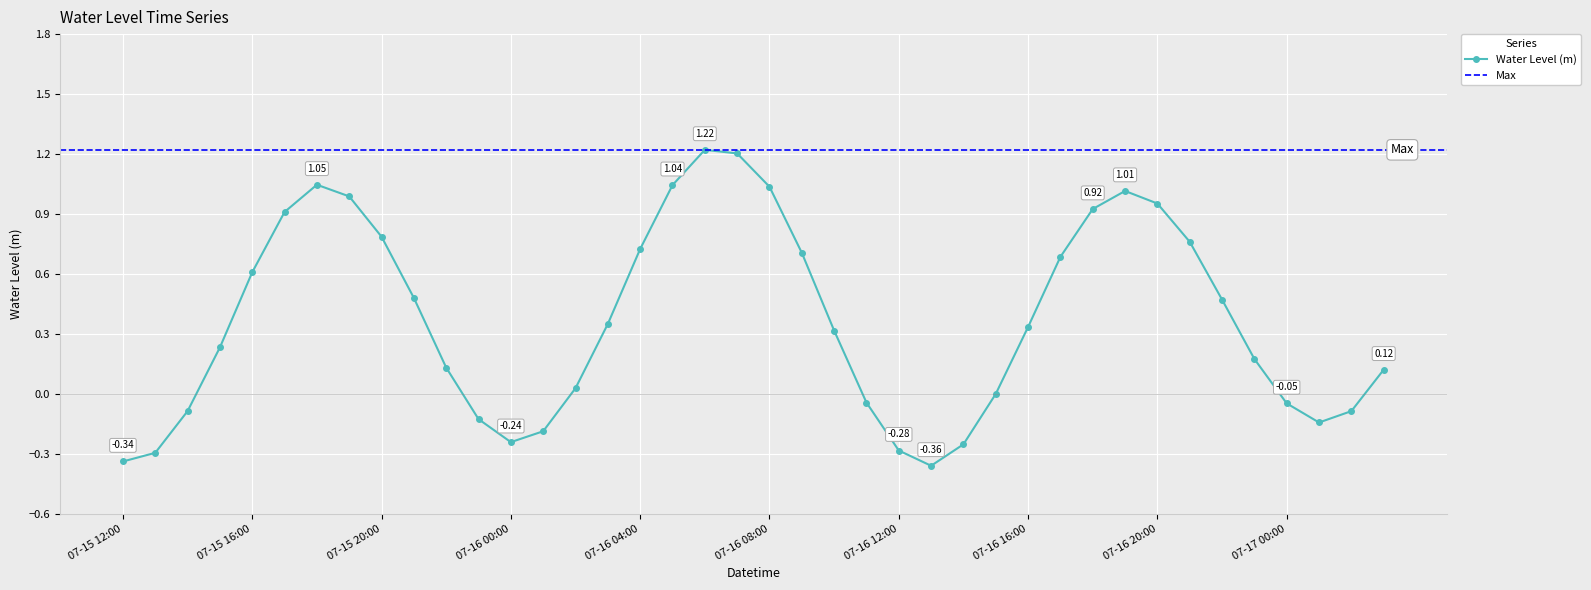

What is the minimum value shown in the chart?

-0.4